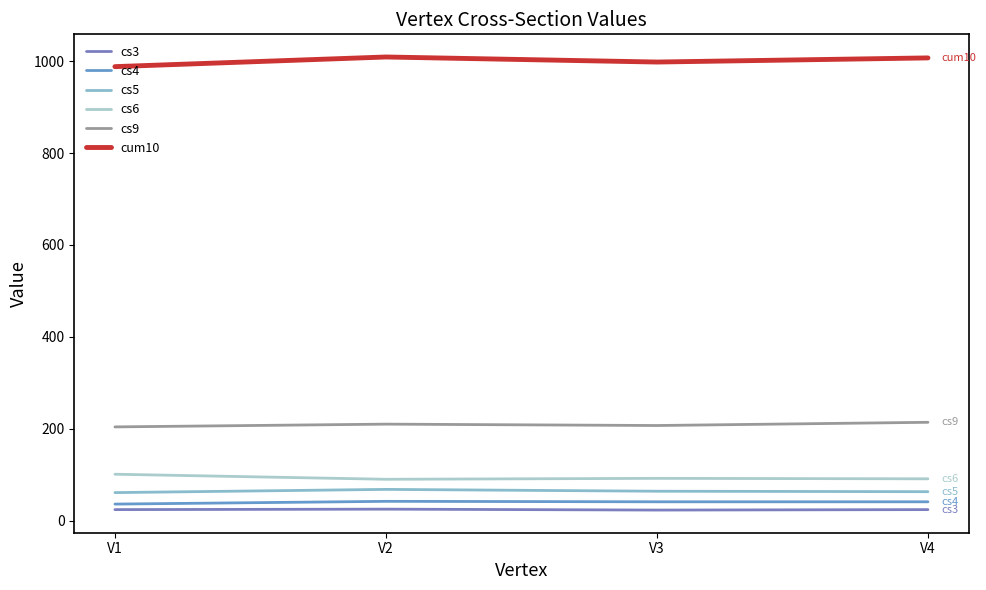

The cs5 series shows 68 at V2. True or false?

True